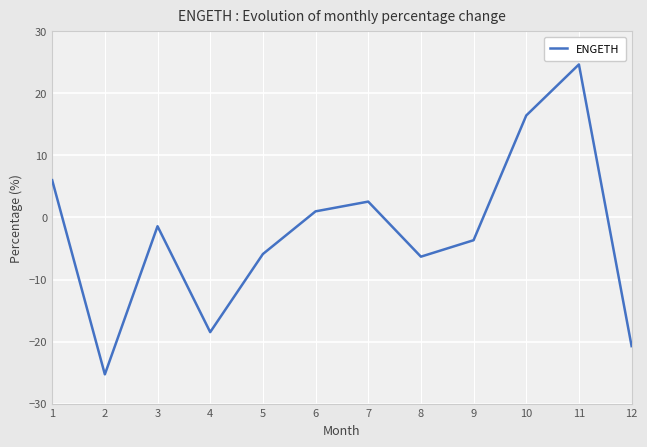

What is the difference between the second highest and second lowest values?

37.2